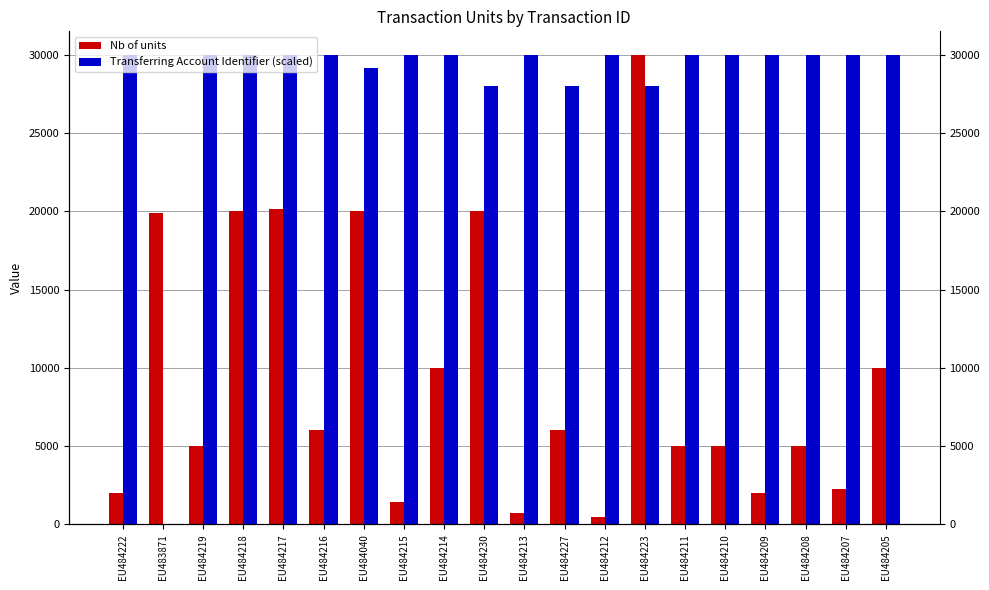

What is the label of the 15th bar from the left?

EU484211